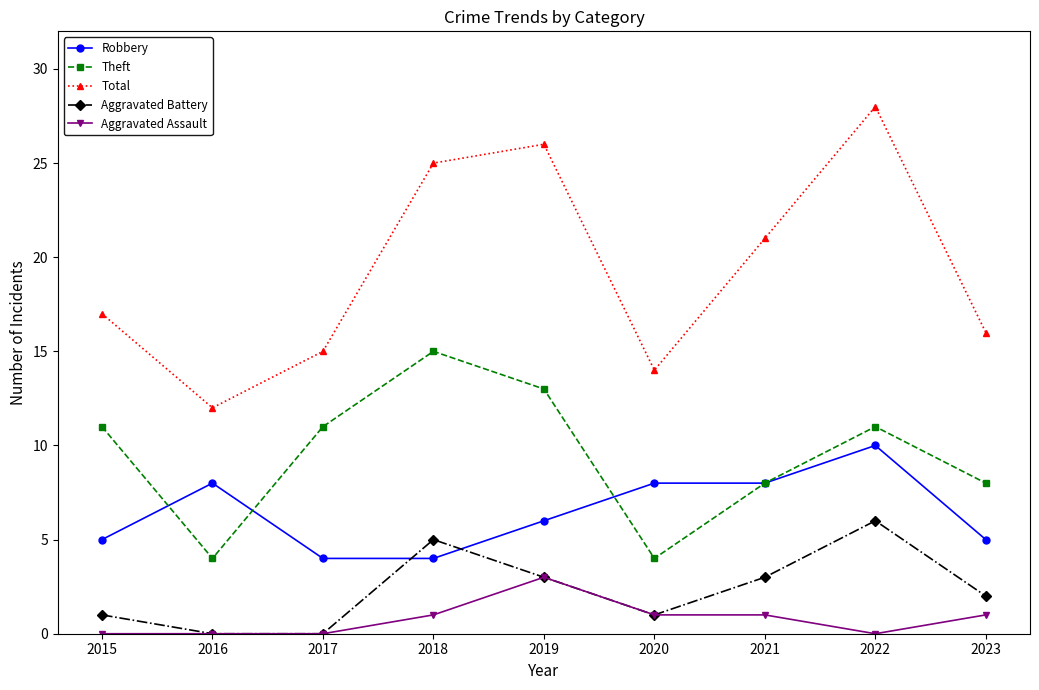

In Aggravated Battery, how many points are higher than both neighbors (excluding endpoints)?

2